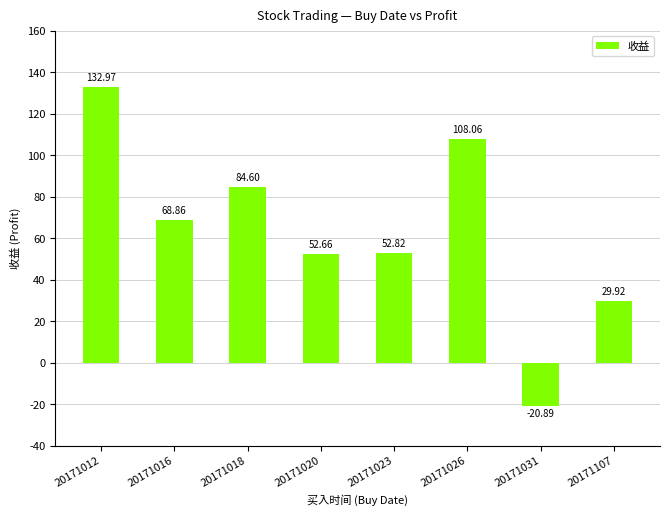

What is the approximate value at 20171016?

68.9